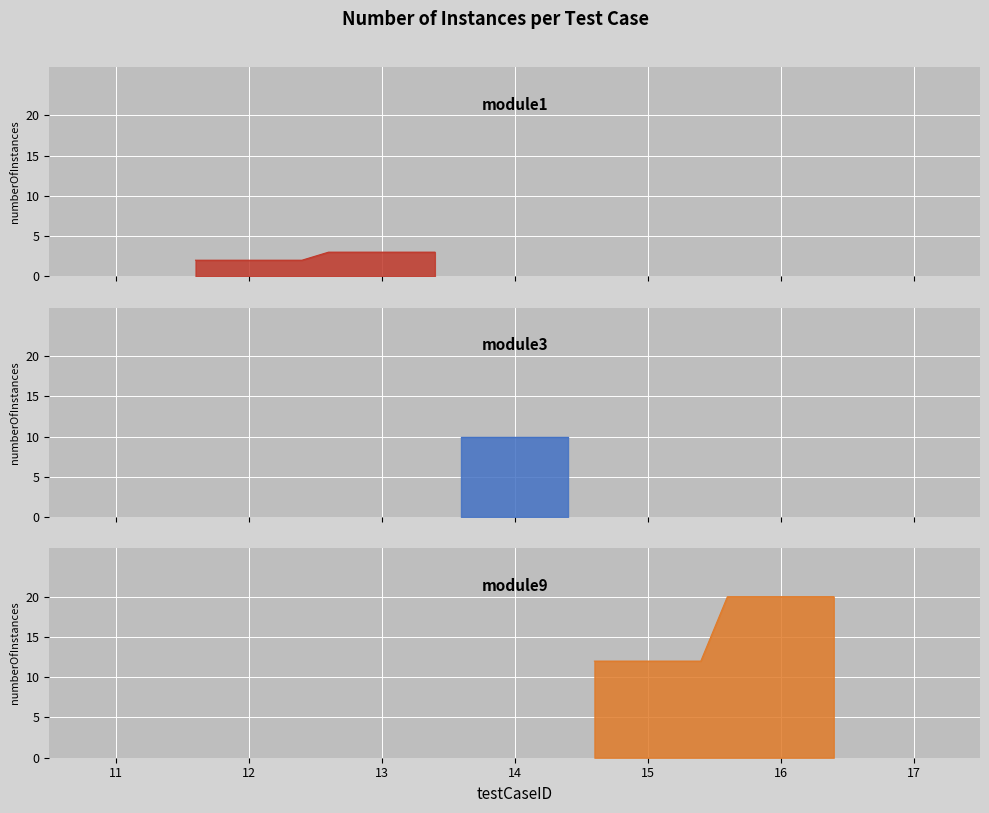

Rank the categories by value from lowest to highest.

12, 13, 14, 15, 16